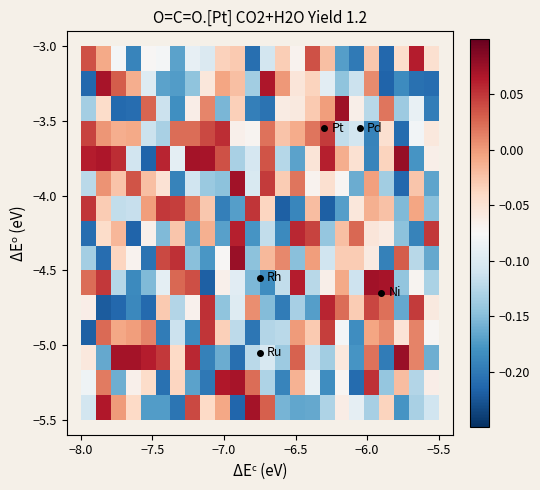

How many series are shown in this chart?

15